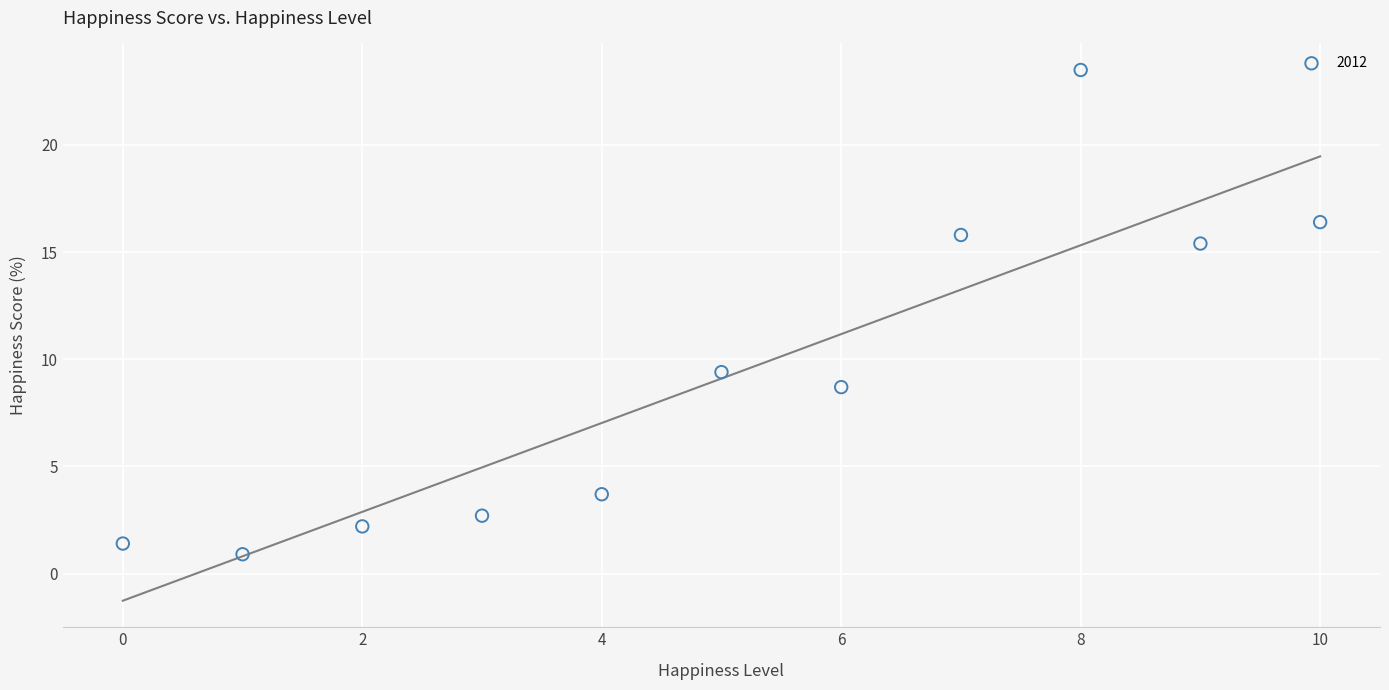

What is the range of Y values (max minus min)?

22.6